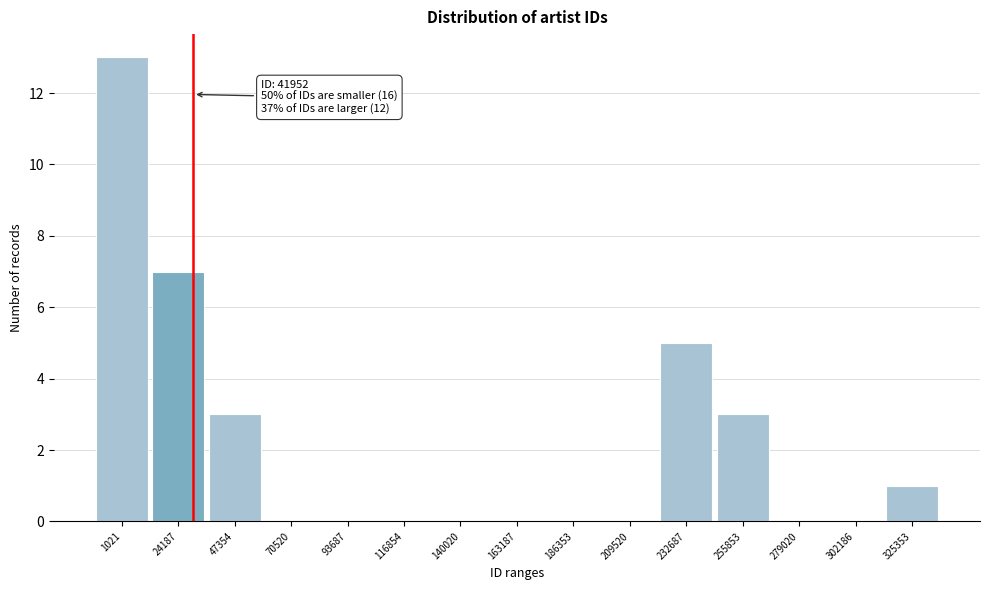

Reading left to right, list all the values displayed in this chart.

1021=13	24187=7	47354=3	70520=0	93687=0	116854=0	140020=0	163187=0	186353=0	209520=0	232687=5	255853=3	279020=0	302186=0	325353=1